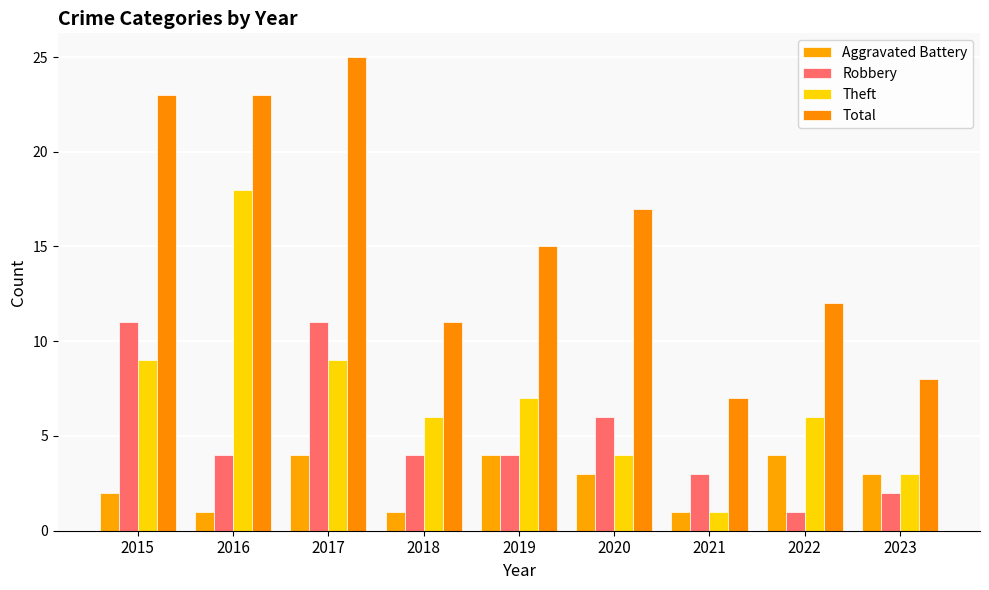

Does the chart contain any negative values?

No